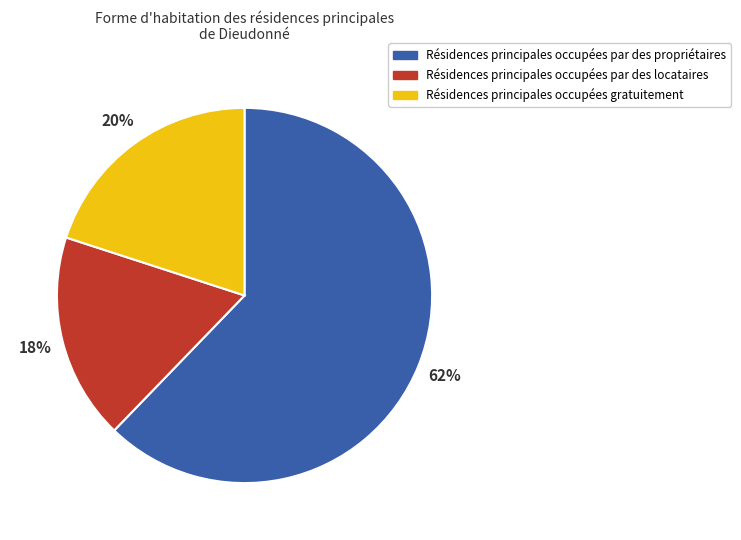

To the nearest percent, what is the average slice percentage?

33%